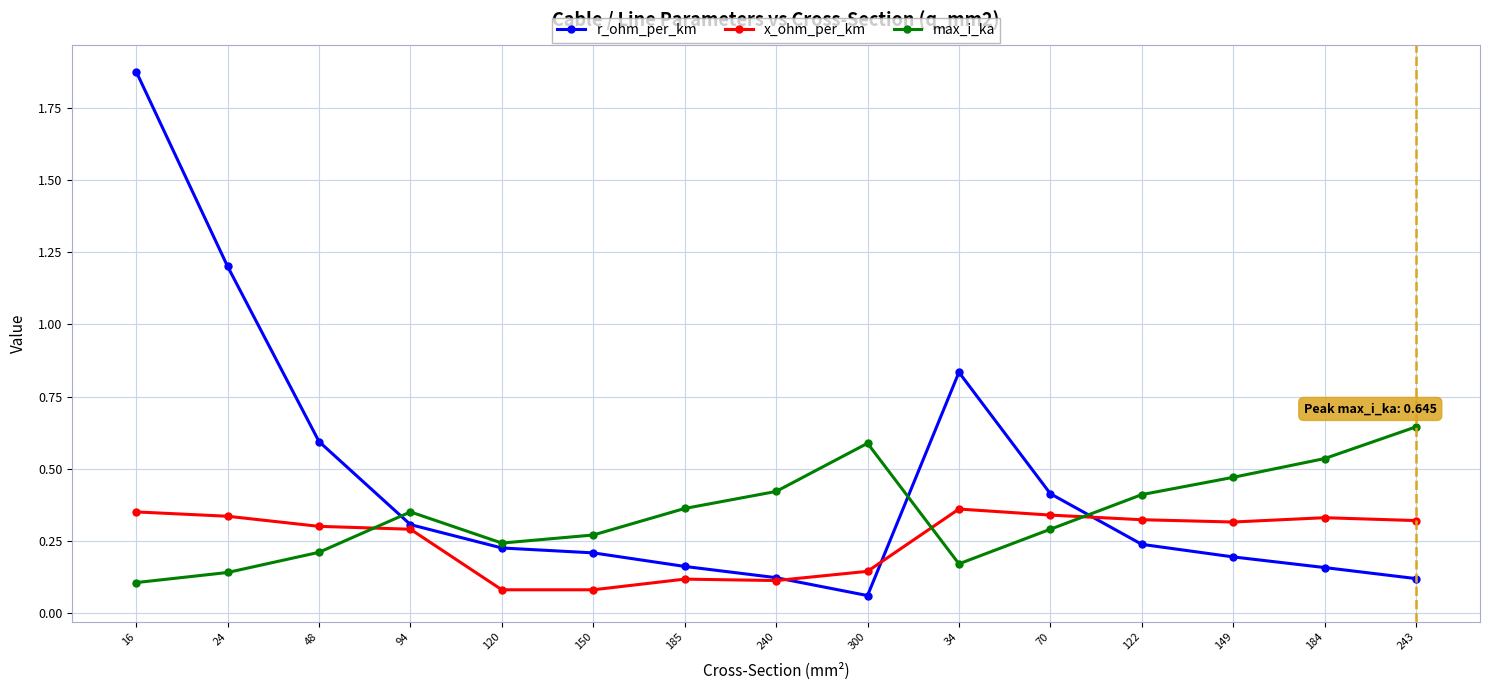

After their last crossing, which series has the higher values: max_i_ka or x_ohm_per_km?

max_i_ka